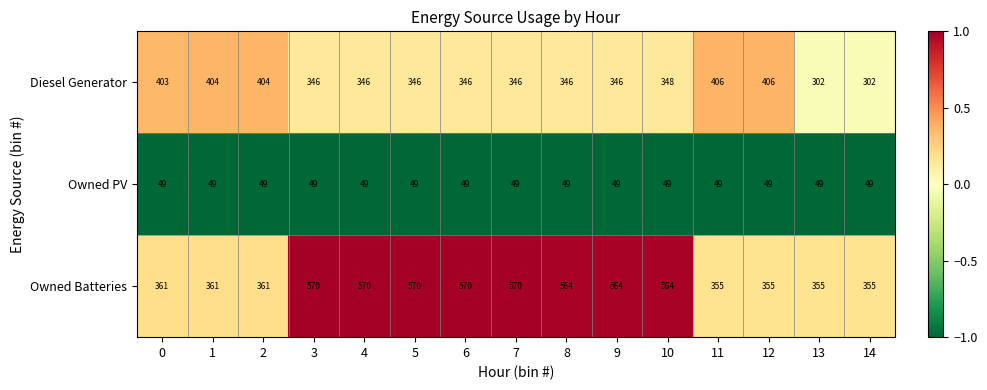

True or false: Owned Batteries has a value of 940 at 5.

False